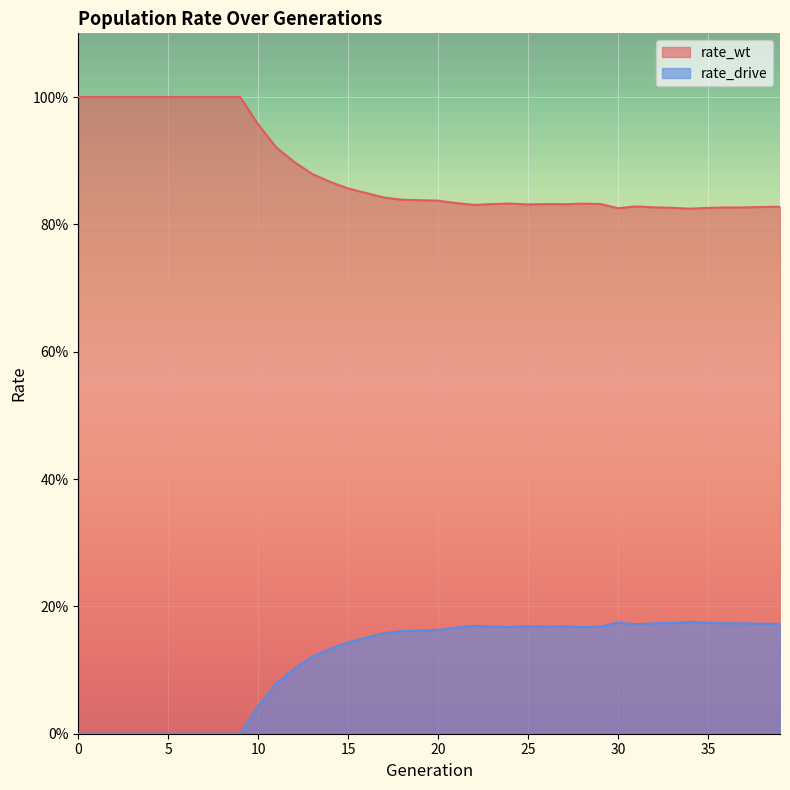

Which series has the largest total across all categories?

rate_wt